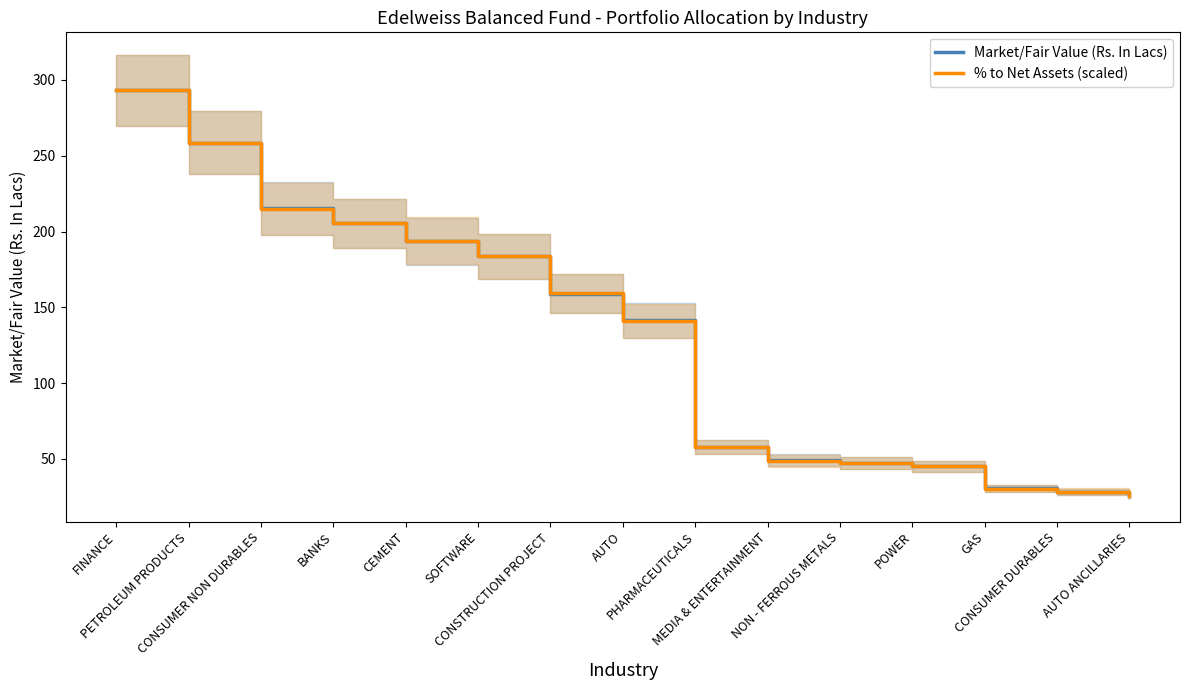

Is the value of % to Net Assets (scaled) at AUTO greater than the value of Market/Fair Value (Rs. In Lacs) at PETROLEUM PRODUCTS?

No